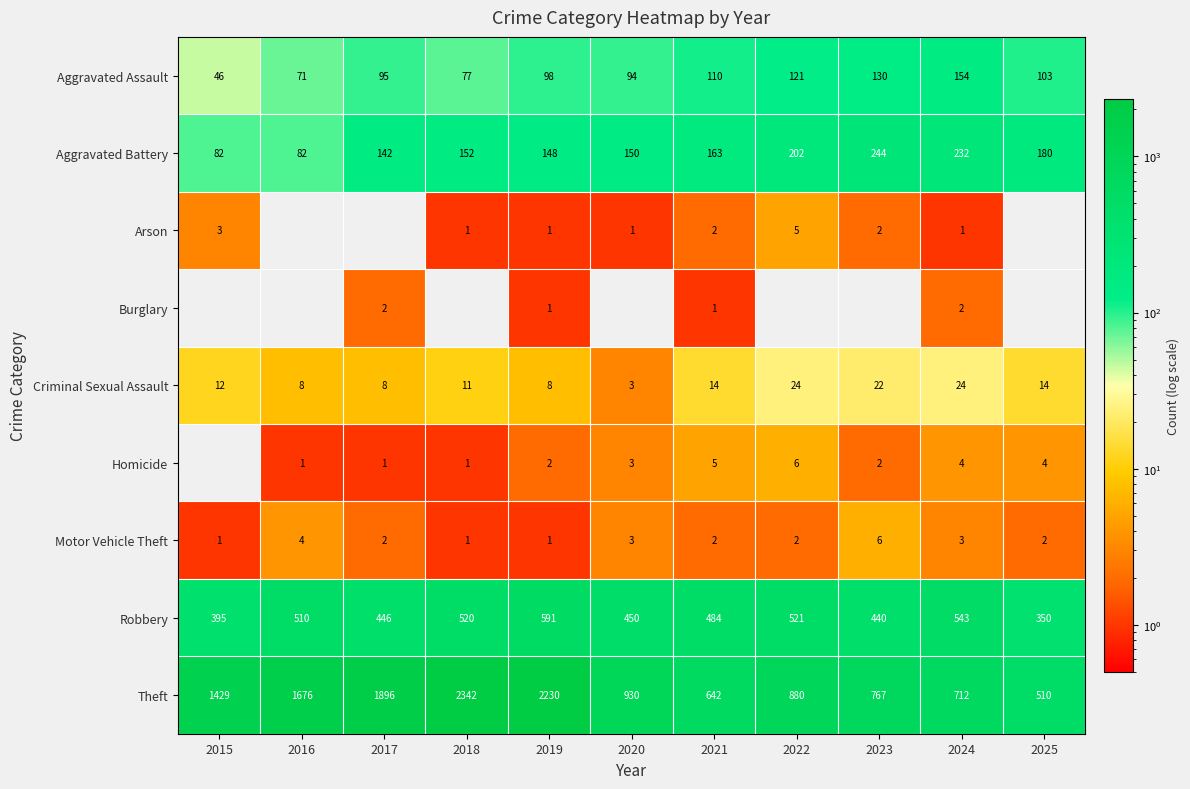

Is the value of Aggravated Battery at 2015 greater than the value of Criminal Sexual Assault at 2018?

Yes